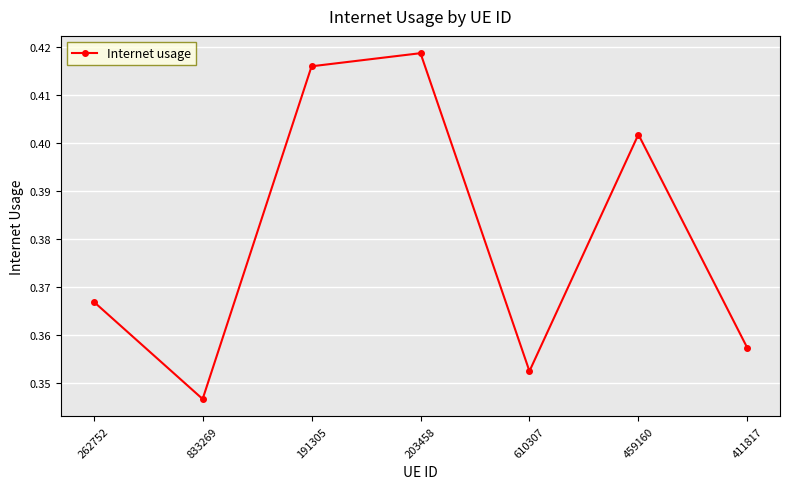

What is the label of the 6th point from the right?

833269